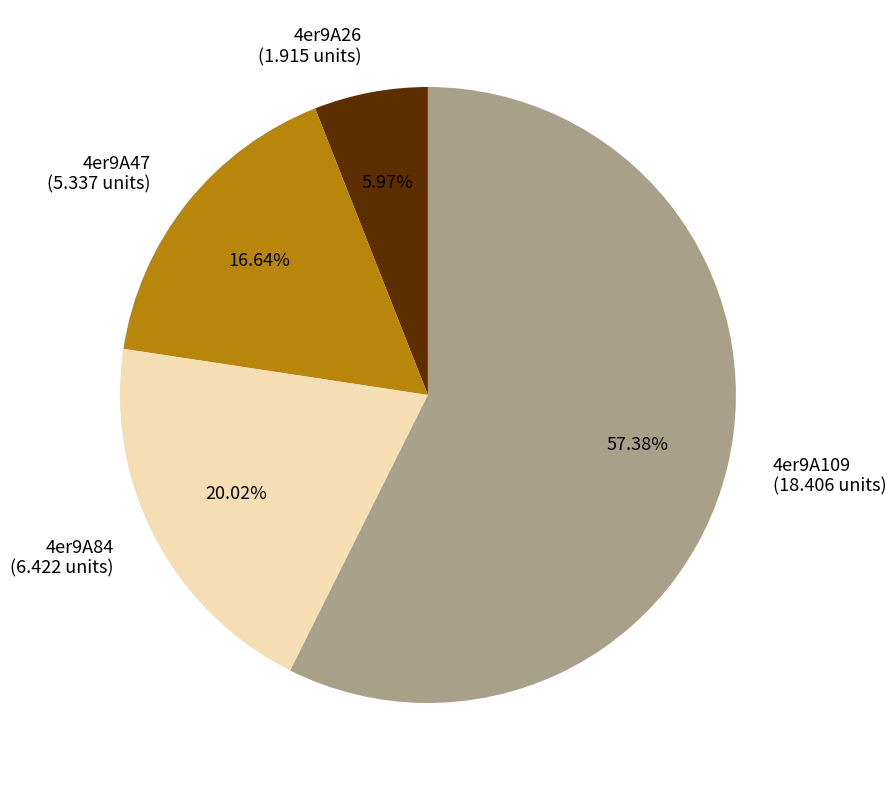

How many segments does this pie chart have?

4